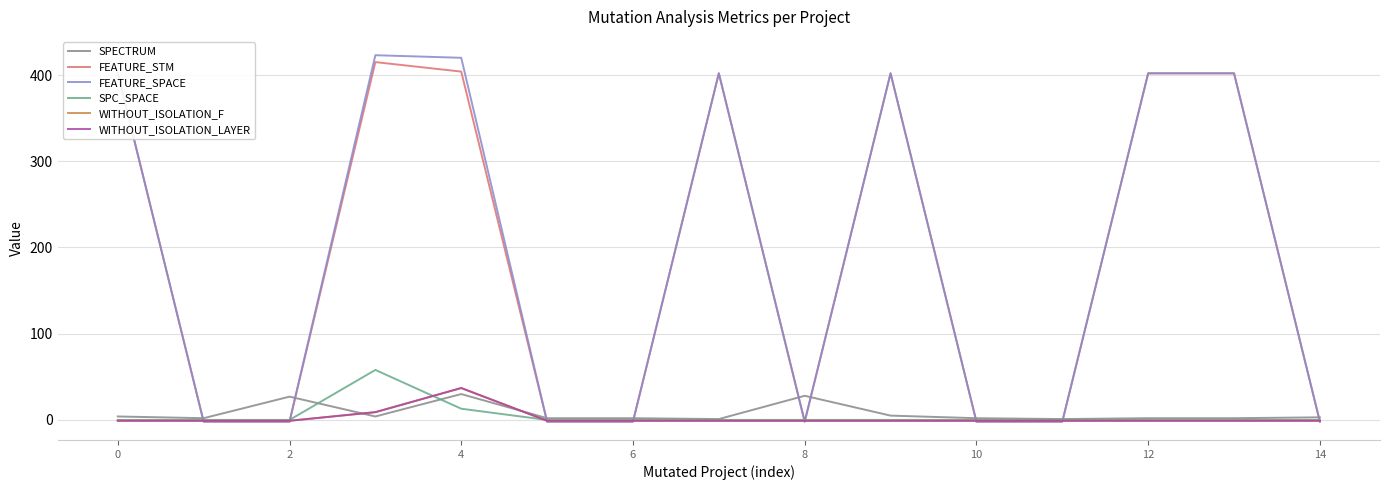

What is the sum of all FEATURE_SPACE values?

2837